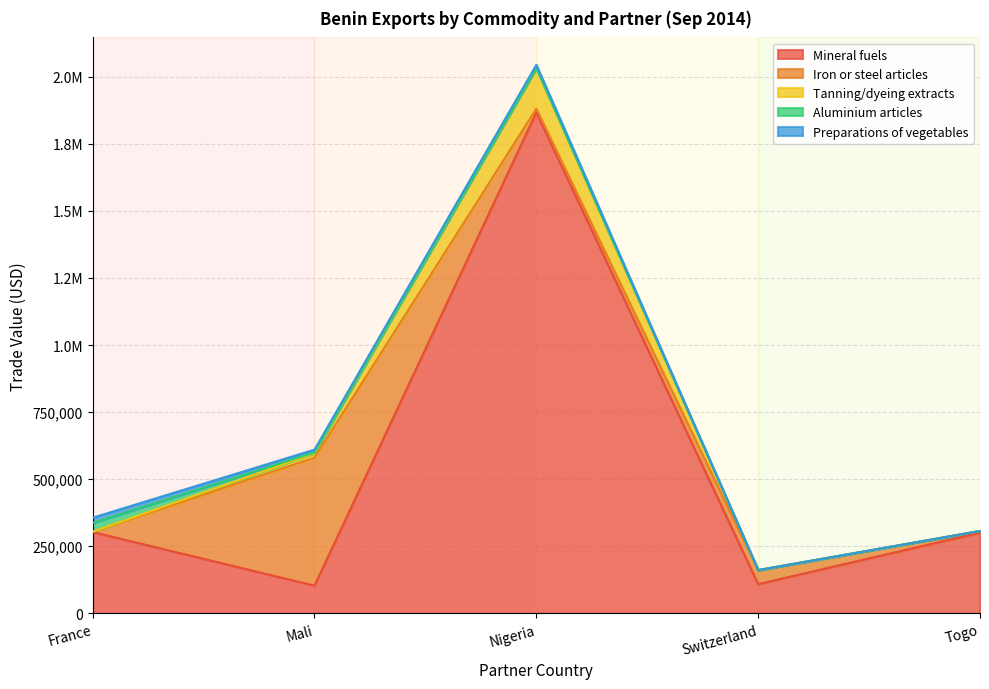

Where do Preparations of vegetables and Aluminium articles first cross each other?

France and Mali